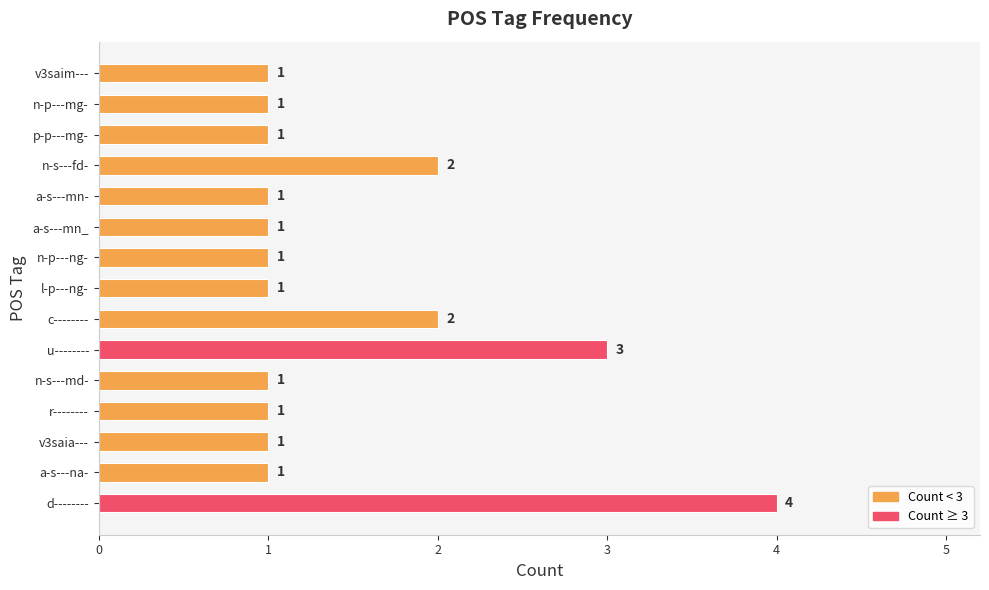

Count the values in the range 1 to 2.

13